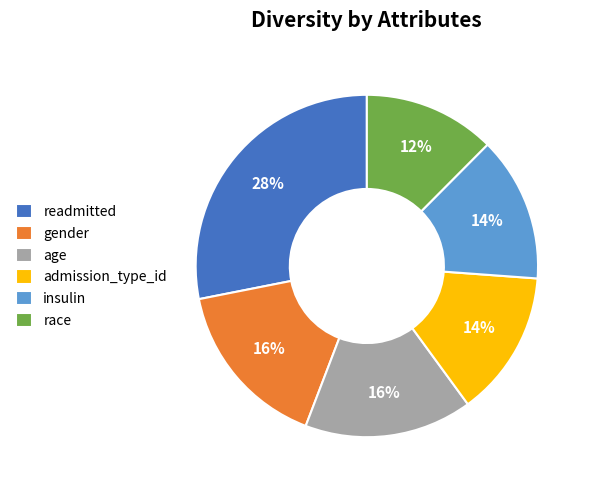

Between race and gender, which is larger?

gender